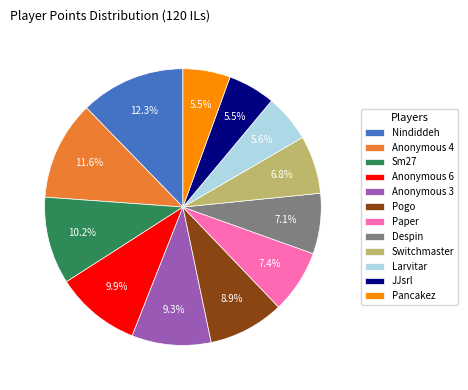

Between Anonymous 4 and Nindiddeh, which is larger?

Nindiddeh